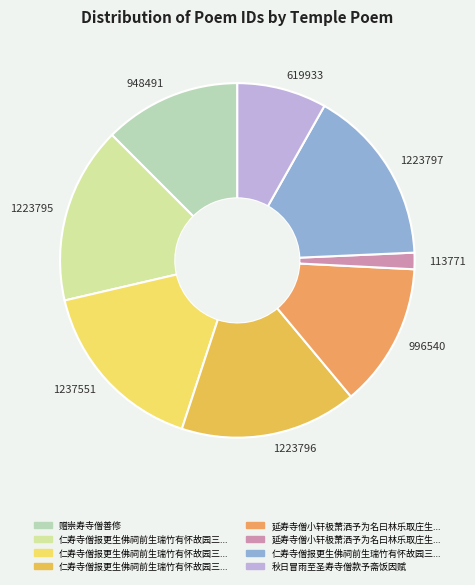

How many slices are in this pie chart?

8